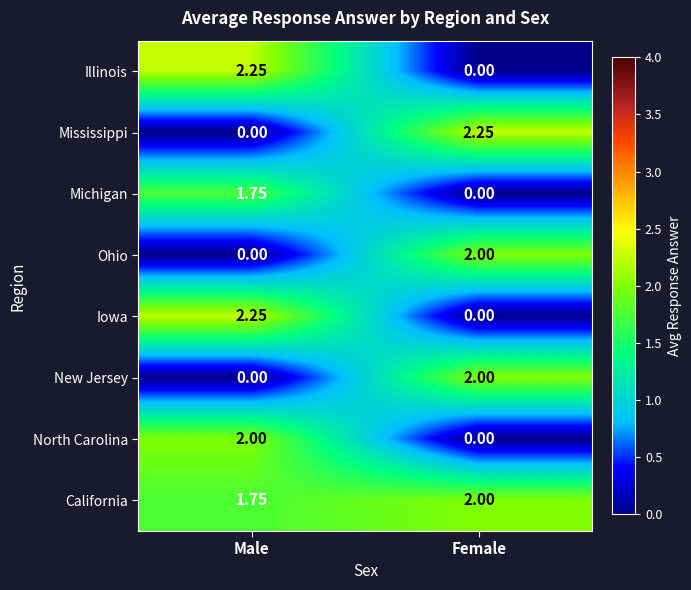

Which series has the largest total across all categories?

California